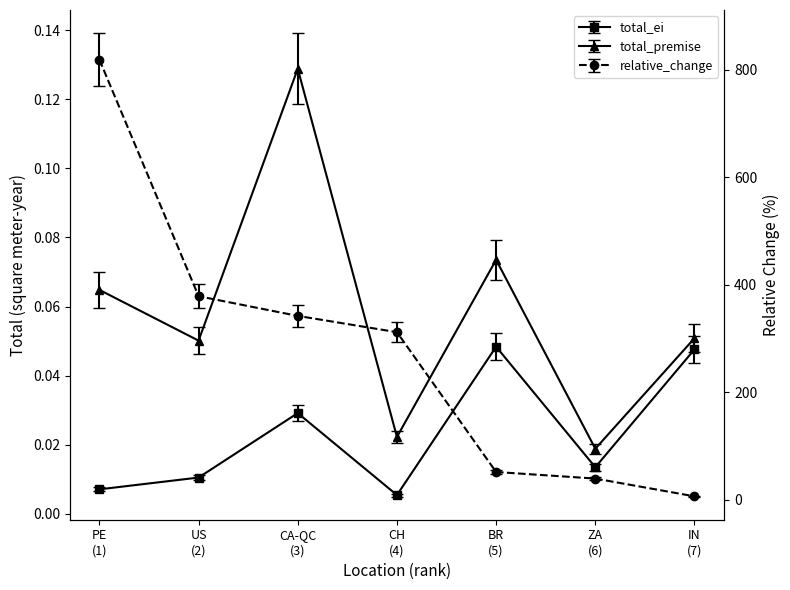

List the labels in order of relative_change value, smallest first.

IN (7), ZA (6), BR (5), CH (4), CA-QC (3), US (2), PE (1)